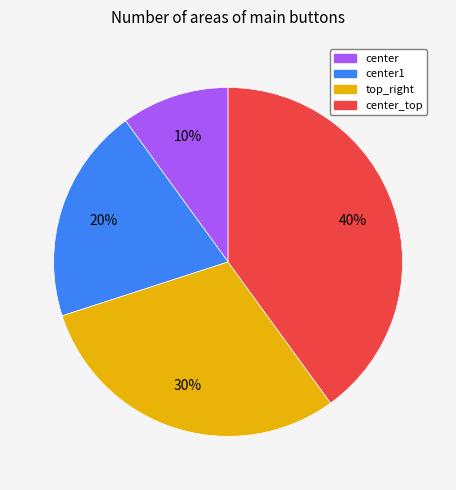

To the nearest percent, what is the average slice percentage?

25%